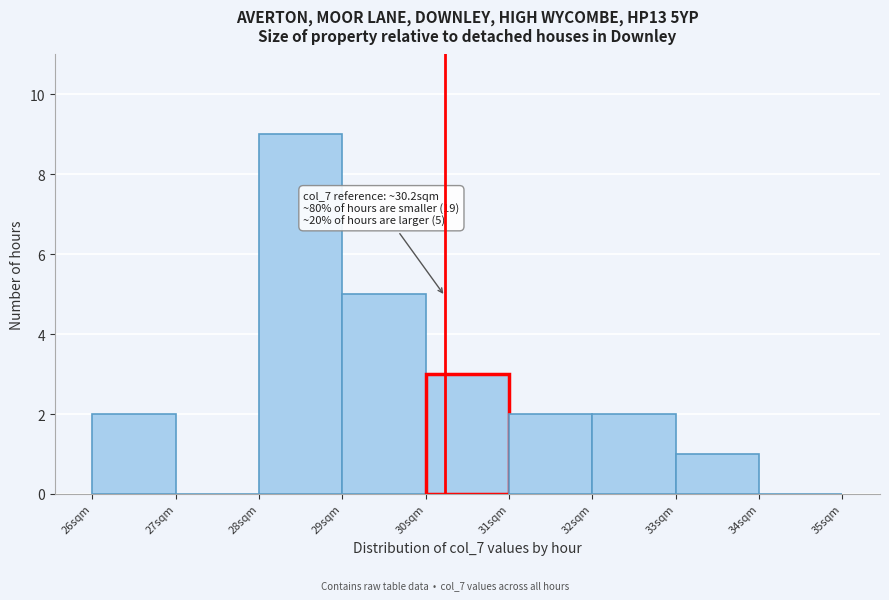

Which range on the x-axis has the tallest bar?

28 to 29